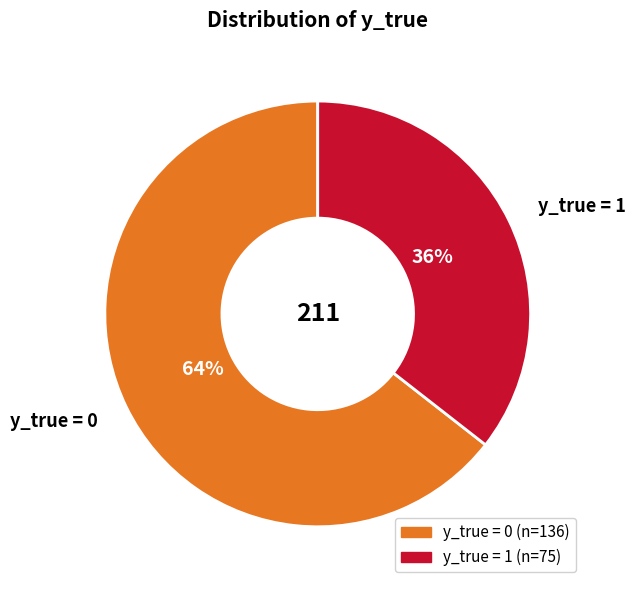

Does y_true = 1 represent more than half of the total?

No